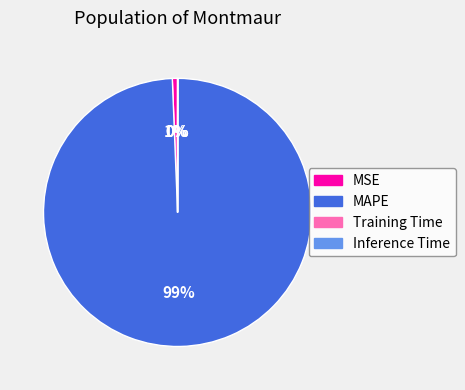

To the nearest percent, what is the difference between the largest and smallest slice percentages?

99%